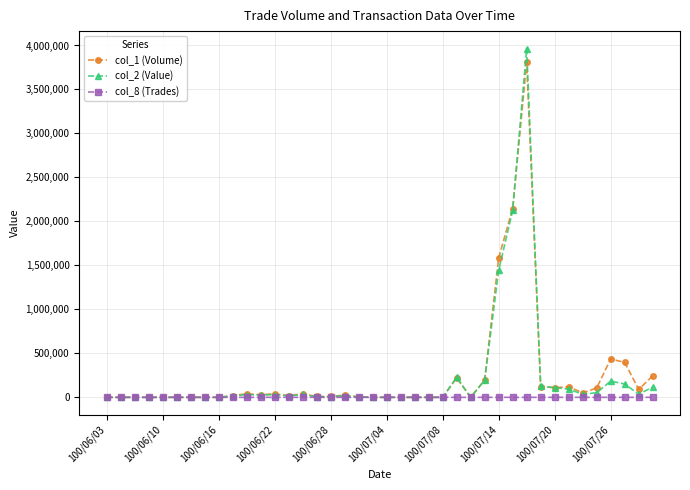

True or false: col_8 (Trades) has more than 2 interior local peaks.

True